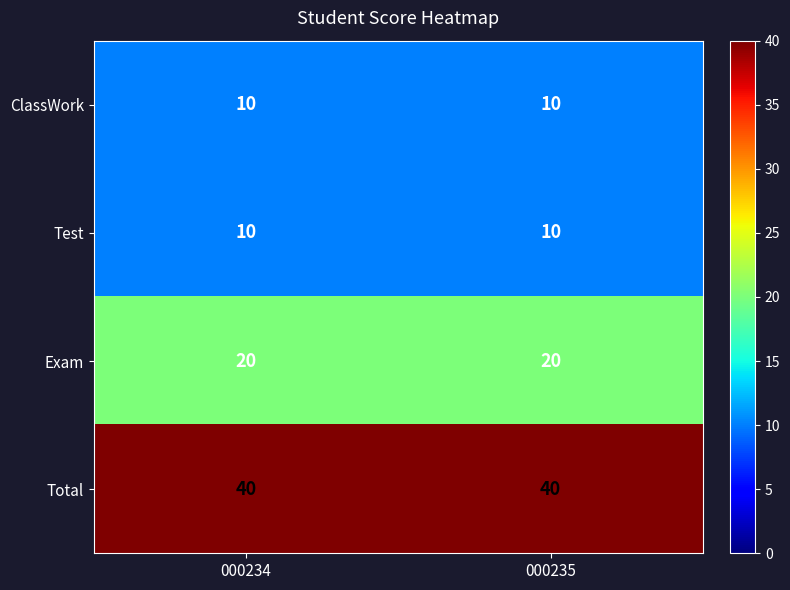

True or false: Test has a value of 3 at 000234.

False